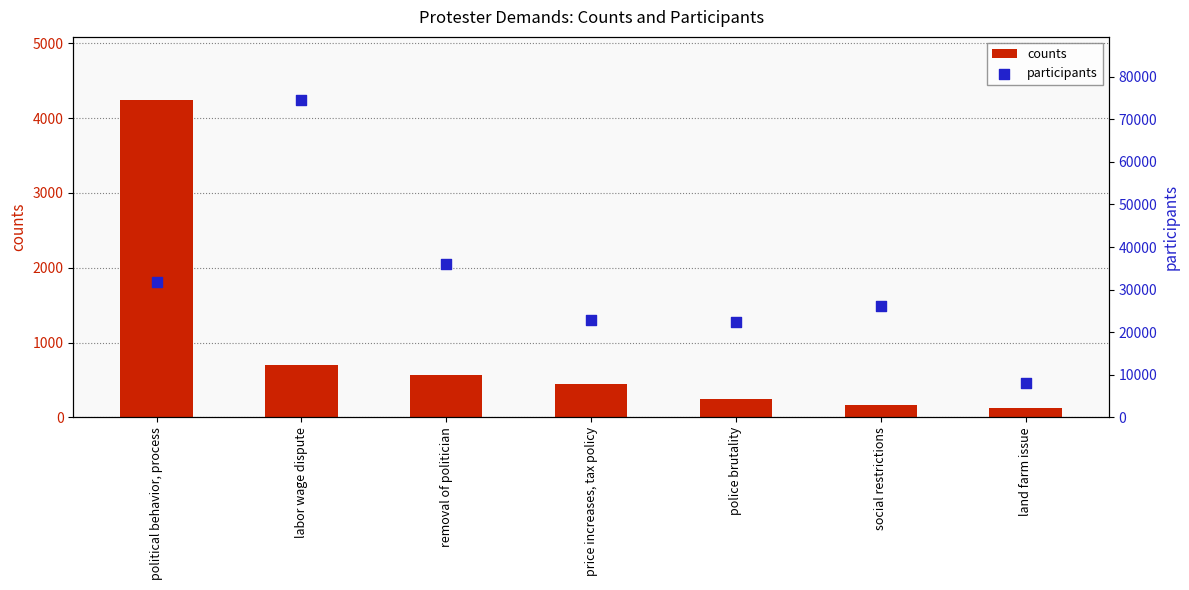

At which category is the sum across all series the highest?

labor wage dispute